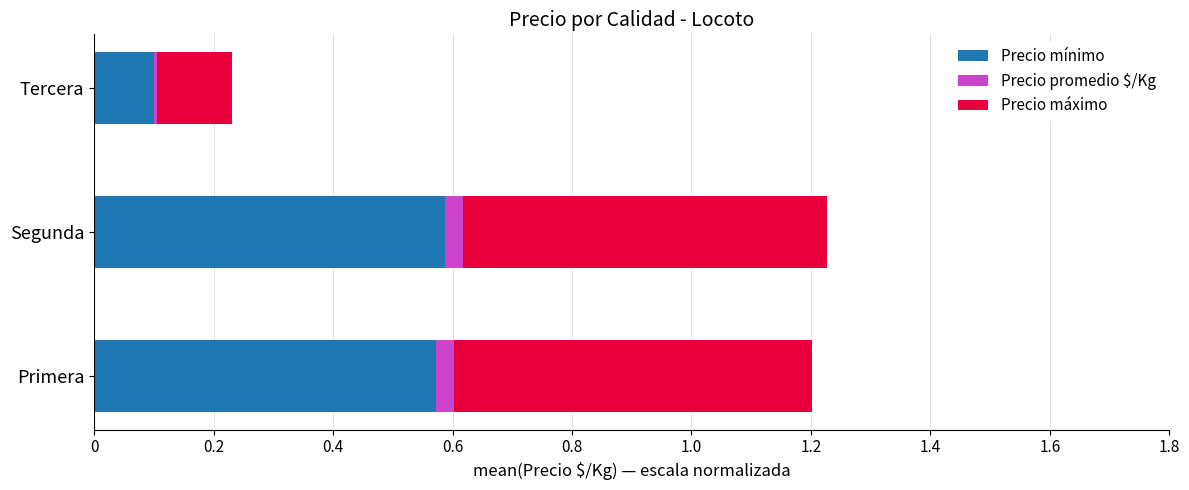

Is it true that Precio mínimo equals 0.1 at Tercera?

True